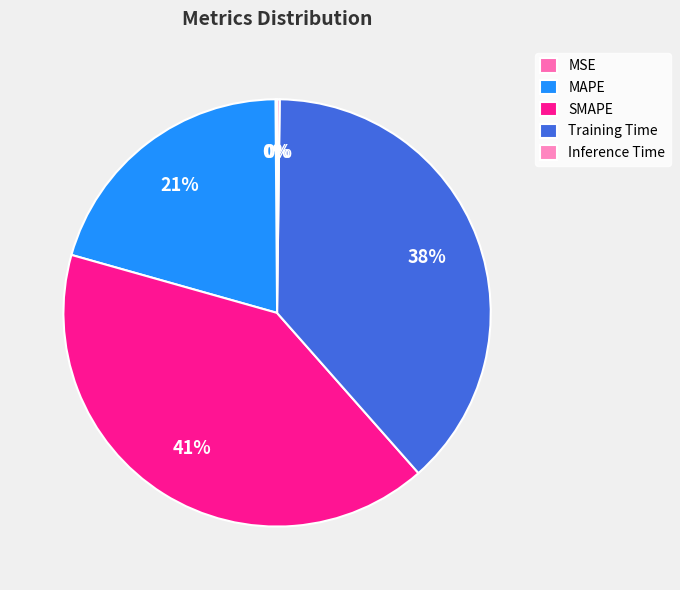

Which slice is the largest?

SMAPE